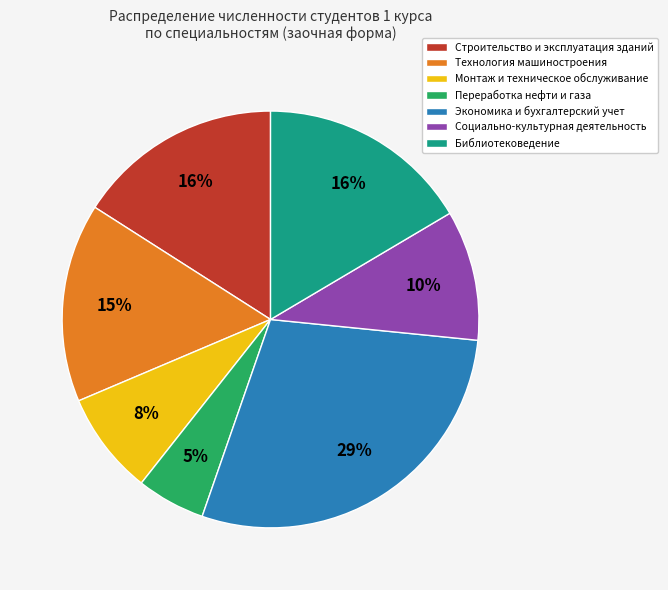

True or false: Библиотековедение accounts for 28% of the total.

False